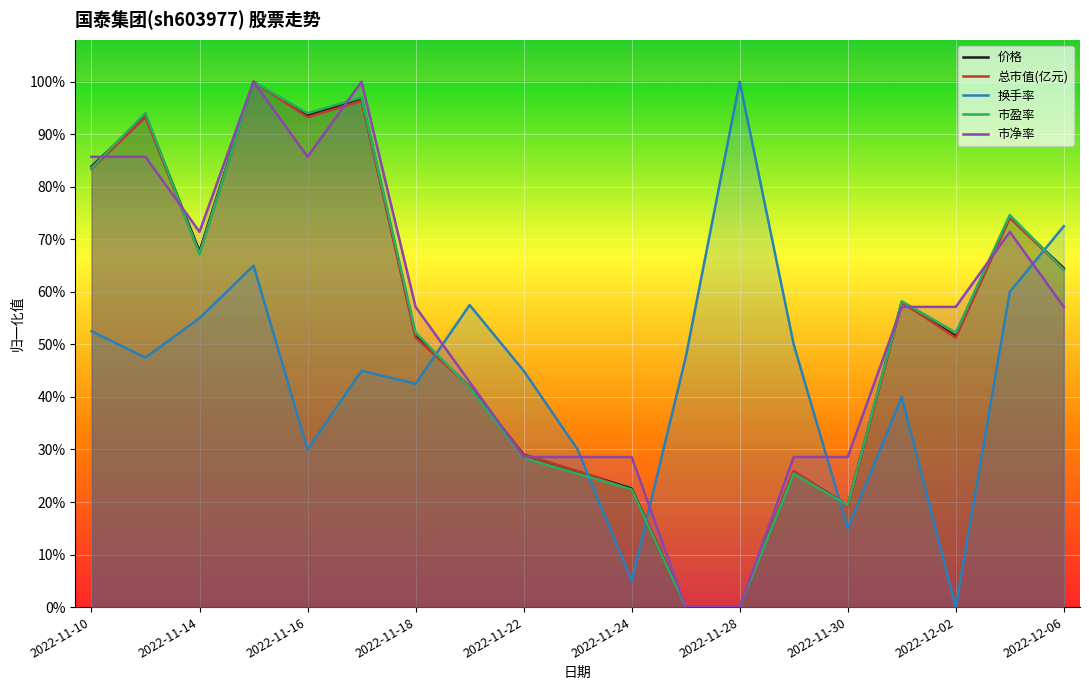

How many positive values does the 市盈率 series have?

17